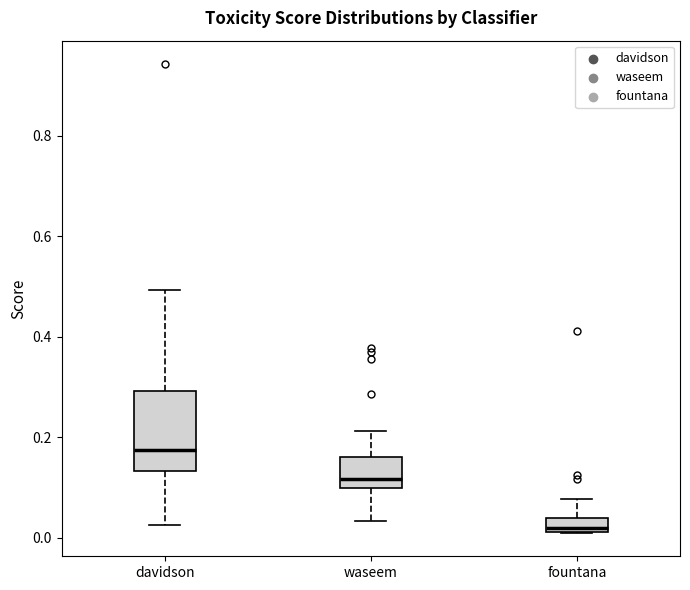

Where is the lower edge of the box for fountana on the y-axis? The values are not printed on the chart, so give them approximately, as read against the axis.

0.02